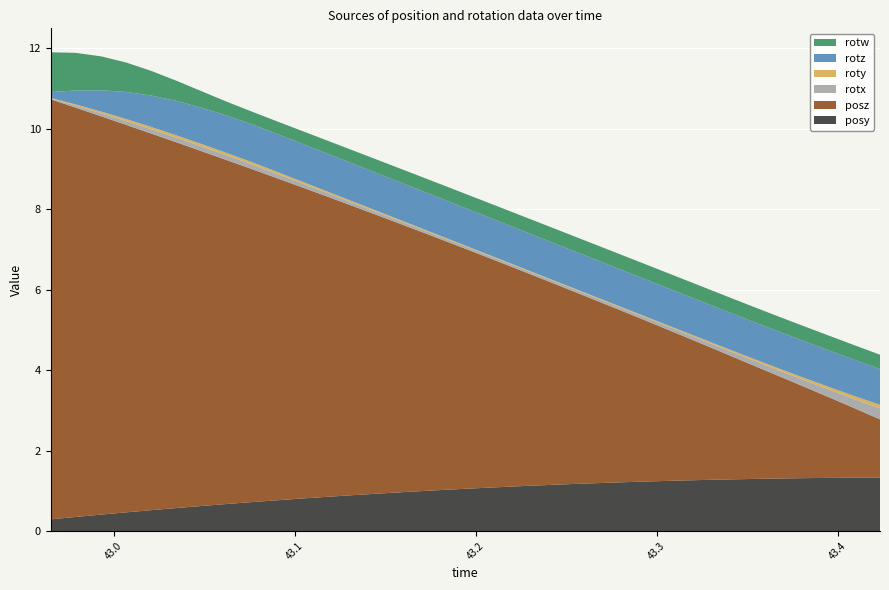

Reading left to right, list all the values displayed in this chart.

posy: 42.9652=0.3	42.97892=0.3	42.99314=0.4	43.00695=0.5	43.0207=0.5	43.0349=0.6	43.04894=0.6	43.06247=0.7	43.0764=0.7	43.09027=0.8	43.10414=0.8	43.1182=0.9	43.13205=0.9	43.14595=0.9	43.15963=1.0	43.17372=1.0	43.18756=1.0	43.20127=1.1	43.21546=1.1	43.22912=1.1	43.24295=1.2	43.25706=1.2	43.27085=1.2	43.28477=1.2	43.2986=1.2	43.3124=1.3	43.32646=1.3	43.34031=1.3	43.35419=1.3	43.36774=1.3	43.38209=1.3	43.39569=1.3	43.40943=1.3	43.42336=1.3
posz: 42.9652=10.4	42.97892=10.2	42.99314=9.9	43.00695=9.6	43.0207=9.4	43.0349=9.1	43.04894=8.8	43.06247=8.6	43.0764=8.3	43.09027=8.0	43.10414=7.7	43.1182=7.5	43.13205=7.2	43.14595=6.9	43.15963=6.7	43.17372=6.4	43.18756=6.1	43.20127=5.8	43.21546=5.6	43.22912=5.3	43.24295=5.0	43.25706=4.7	43.27085=4.5	43.28477=4.2	43.2986=3.9	43.3124=3.6	43.32646=3.4	43.34031=3.1	43.35419=2.8	43.36774=2.5	43.38209=2.3	43.39569=2.0	43.40943=1.7	43.42336=1.4
rotx: 42.9652=0.0	42.97892=0.1	42.99314=0.1	43.00695=0.1	43.0207=0.1	43.0349=0.1	43.04894=0.1	43.06247=0.1	43.0764=0.1	43.09027=0.1	43.10414=0.1	43.1182=0.1	43.13205=0.1	43.14595=0.1	43.15963=0.1	43.17372=0.1	43.18756=0.1	43.20127=0.1	43.21546=0.1	43.22912=0.1	43.24295=0.1	43.25706=0.1	43.27085=0.1	43.28477=0.1	43.2986=0.1	43.3124=0.1	43.32646=0.1	43.34031=0.1	43.35419=0.1	43.36774=0.1	43.38209=0.2	43.39569=0.2	43.40943=0.2	43.42336=0.3
roty: 42.9652=0.0	42.97892=0.0	42.99314=0.0	43.00695=0.1	43.0207=0.1	43.0349=0.1	43.04894=0.1	43.06247=0.1	43.0764=0.1	43.09027=0.0	43.10414=0.0	43.1182=0.0	43.13205=0.0	43.14595=0.0	43.15963=0.0	43.17372=0.0	43.18756=0.0	43.20127=0.0	43.21546=0.0	43.22912=0.0	43.24295=0.0	43.25706=0.0	43.27085=0.0	43.28477=0.0	43.2986=0.0	43.3124=0.0	43.32646=0.0	43.34031=0.0	43.35419=0.0	43.36774=0.0	43.38209=0.1	43.39569=0.1	43.40943=0.1	43.42336=0.1
rotz: 42.9652=0.1	42.97892=0.3	42.99314=0.5	43.00695=0.7	43.0207=0.8	43.0349=0.9	43.04894=0.9	43.06247=0.9	43.0764=0.9	43.09027=0.9	43.10414=0.9	43.1182=0.9	43.13205=0.9	43.14595=0.9	43.15963=0.9	43.17372=0.9	43.18756=0.9	43.20127=0.9	43.21546=0.9	43.22912=0.9	43.24295=0.9	43.25706=0.9	43.27085=0.9	43.28477=0.9	43.2986=0.9	43.3124=0.9	43.32646=0.9	43.34031=0.9	43.35419=0.9	43.36774=0.9	43.38209=0.9	43.39569=0.9	43.40943=0.9	43.42336=0.9
rotw: 42.9652=1.0	42.97892=0.9	42.99314=0.8	43.00695=0.7	43.0207=0.6	43.0349=0.5	43.04894=0.4	43.06247=0.3	43.0764=0.3	43.09027=0.3	43.10414=0.3	43.1182=0.3	43.13205=0.3	43.14595=0.3	43.15963=0.3	43.17372=0.3	43.18756=0.4	43.20127=0.4	43.21546=0.4	43.22912=0.4	43.24295=0.4	43.25706=0.4	43.27085=0.4	43.28477=0.4	43.2986=0.4	43.3124=0.4	43.32646=0.4	43.34031=0.4	43.35419=0.4	43.36774=0.4	43.38209=0.4	43.39569=0.4	43.40943=0.4	43.42336=0.4